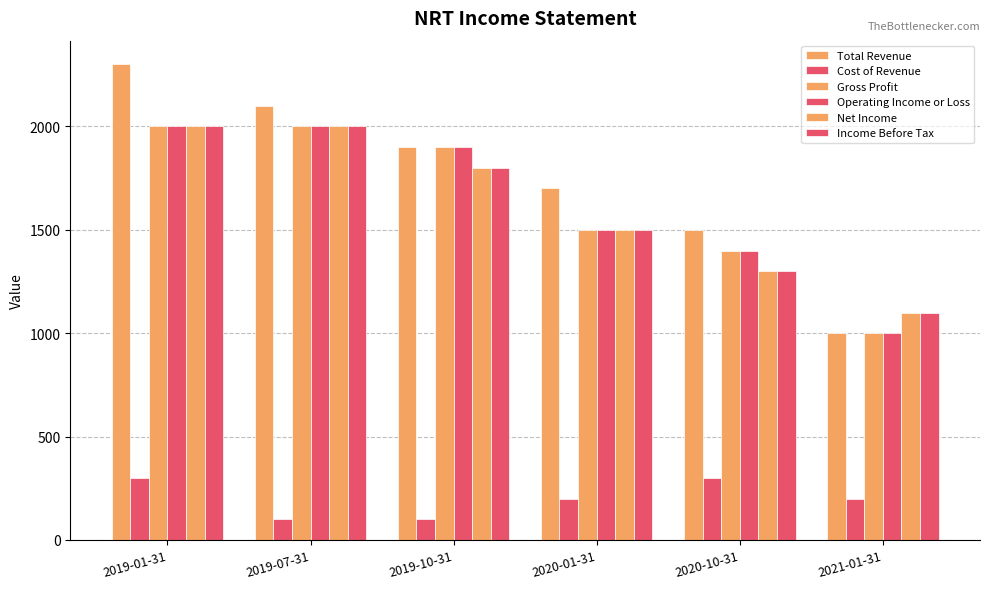

How many distinct data groups are displayed?

6